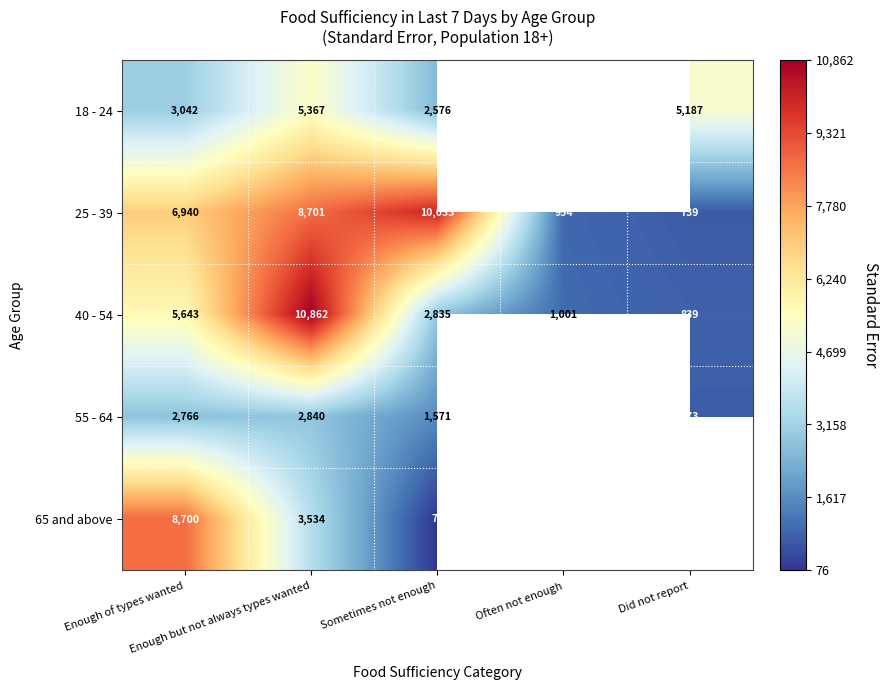

Between Often not enough and Enough of types wanted, which is larger?

Enough of types wanted